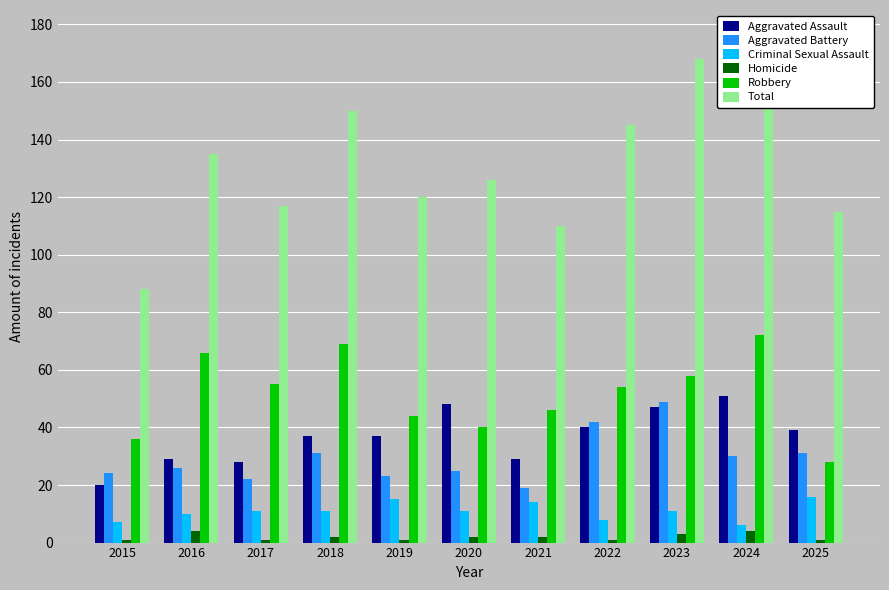

Reading right to left, transcribe all the data shown in this chart.

Aggravated Assault: 2025=39	2024=51	2023=47	2022=40	2021=29	2020=48	2019=37	2018=37	2017=28	2016=29	2015=20
Aggravated Battery: 2025=31	2024=30	2023=49	2022=42	2021=19	2020=25	2019=23	2018=31	2017=22	2016=26	2015=24
Criminal Sexual Assault: 2025=16	2024=6	2023=11	2022=8	2021=14	2020=11	2019=15	2018=11	2017=11	2016=10	2015=7
Homicide: 2025=1	2024=4	2023=3	2022=1	2021=2	2020=2	2019=1	2018=2	2017=1	2016=4	2015=1
Robbery: 2025=28	2024=72	2023=58	2022=54	2021=46	2020=40	2019=44	2018=69	2017=55	2016=66	2015=36
Total: 2025=115	2024=163	2023=168	2022=145	2021=110	2020=126	2019=120	2018=150	2017=117	2016=135	2015=88